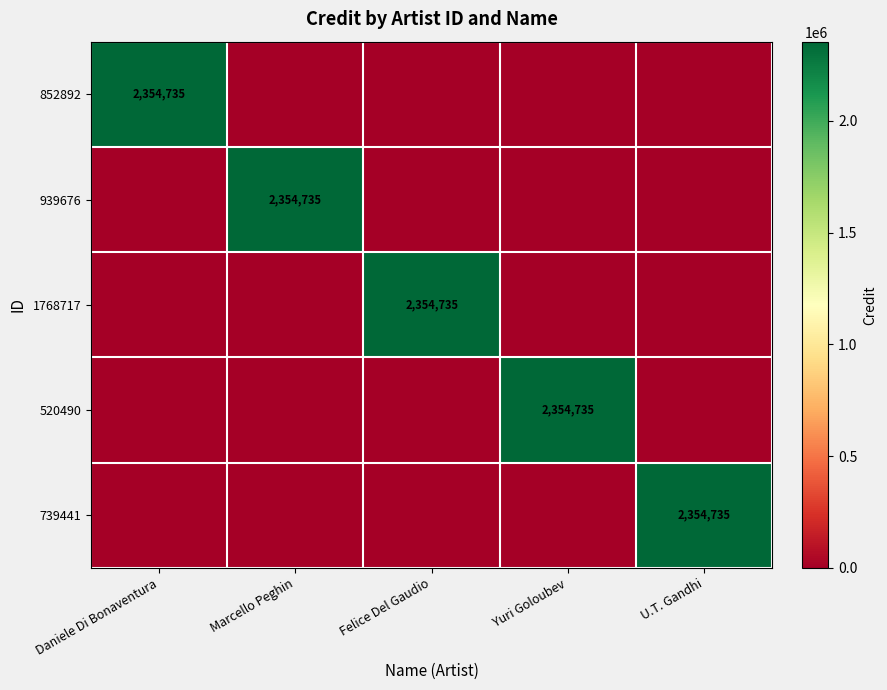

The 520490 series shows 1458342 at Yuri Goloubev. True or false?

False